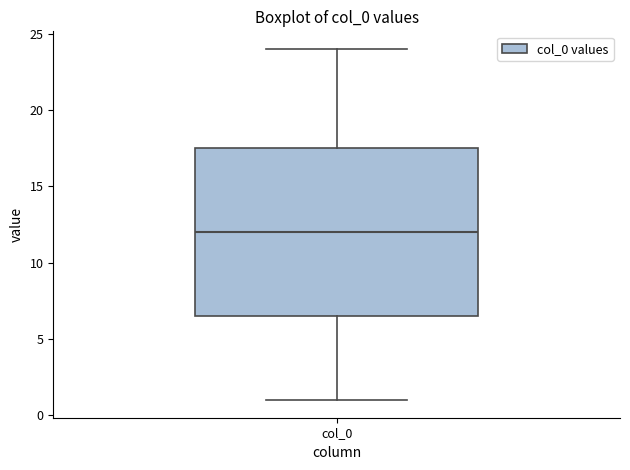

Where is the lower edge of the box for col_0 on the y-axis? The values are not printed on the chart, so give them approximately, as read against the axis.

6.5